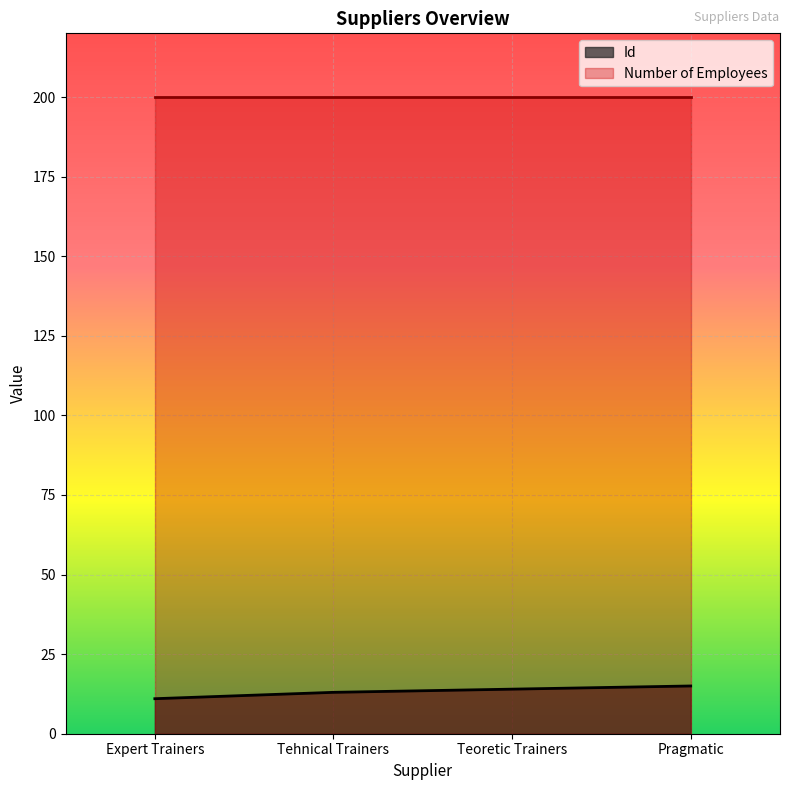

Reading left to right, extract all data points from this chart.

Expert Trainers=11	Tehnical Trainers=13	Teoretic Trainers=14	Pragmatic=15